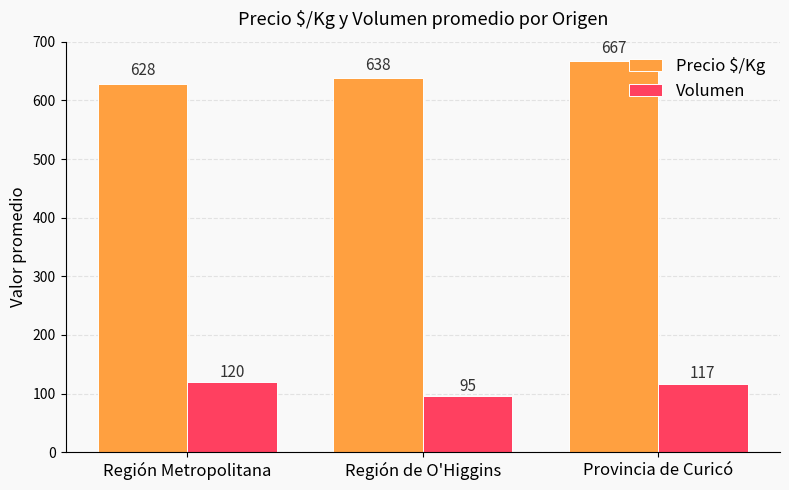

Which category has the highest value in the Precio $/Kg series?

Provincia de Curicó